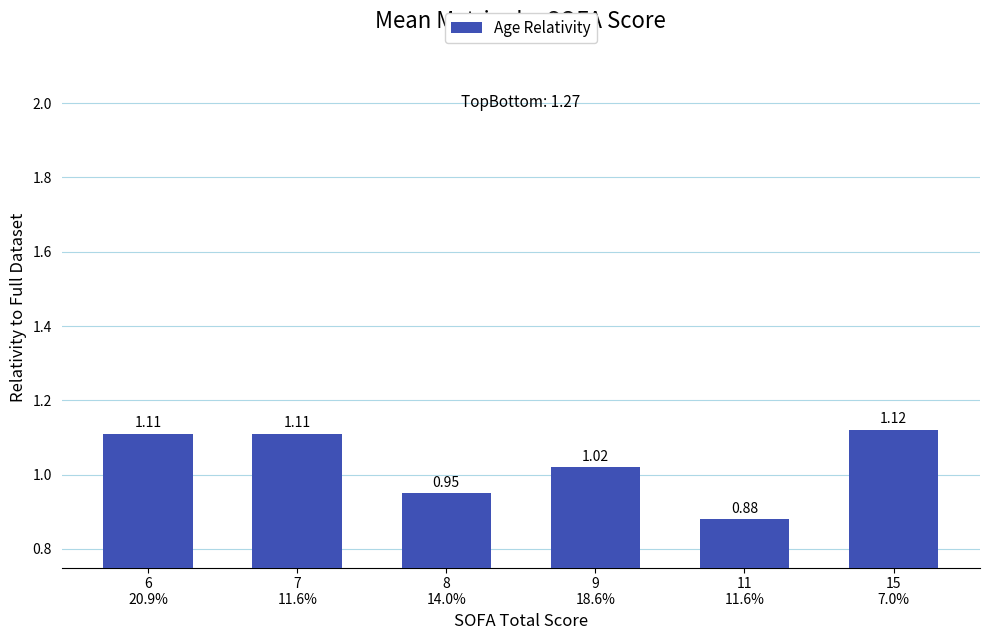

What is the label of the 3rd bar from the right?

9
18.6%